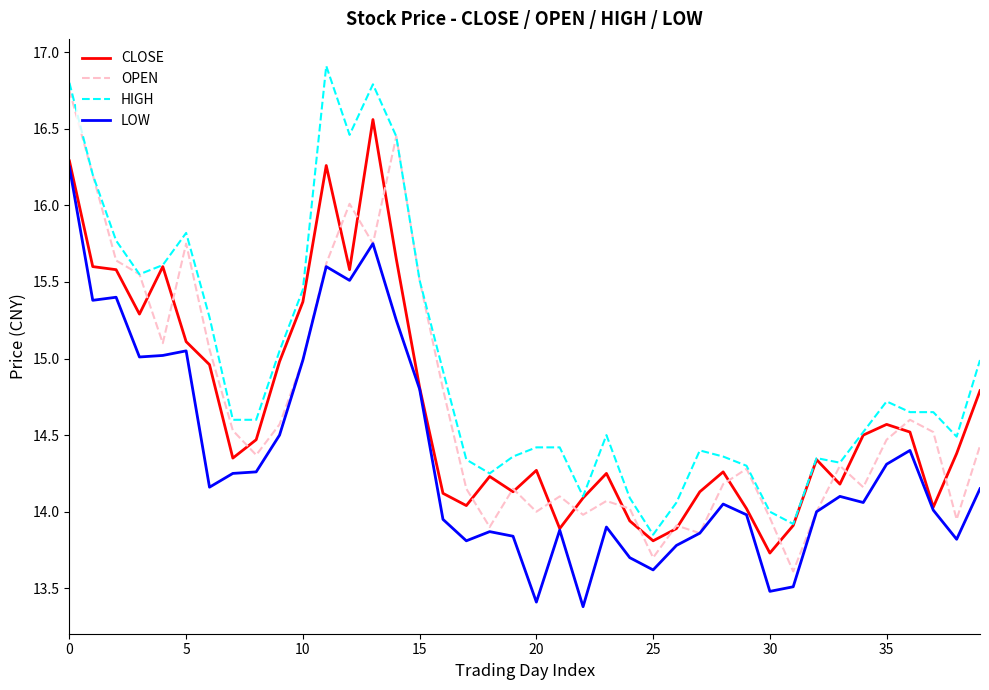

Rank the series by their maximum value, from lowest to highest.

LOW, CLOSE, OPEN, HIGH